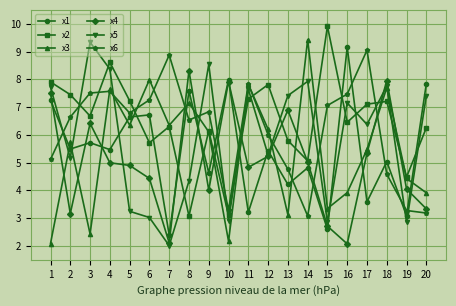

Does the chart have visible grid lines?

Yes